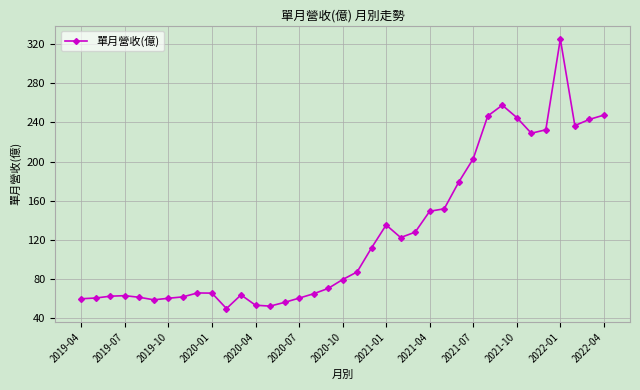

What is the sum of all values?

4708.0